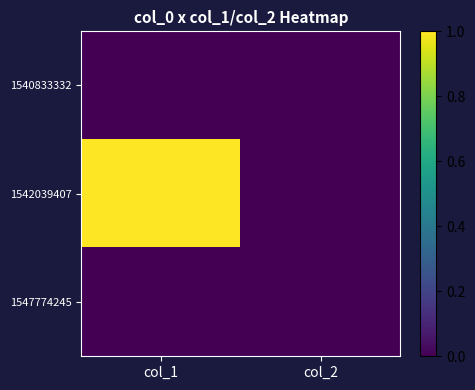

Rank the series by their maximum value, from highest to lowest.

1542039407, 1540833332, 1547774245